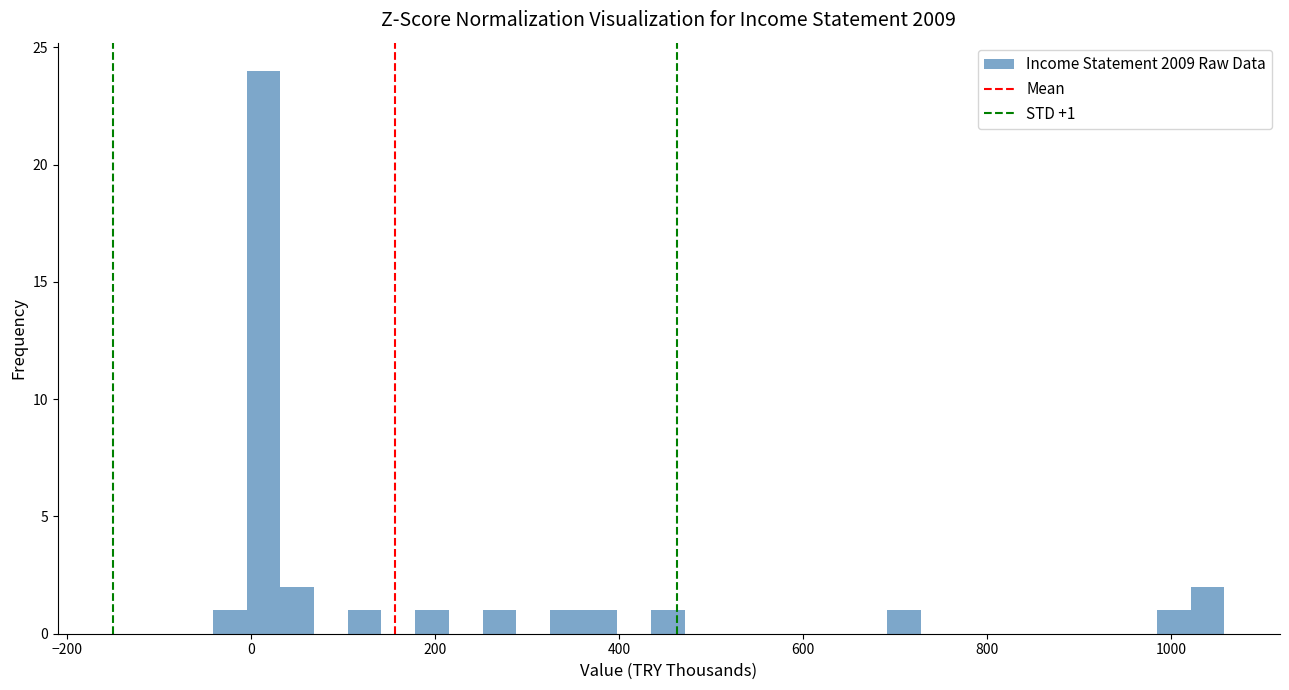

Around what value on the x-axis is the tallest bar? Give the approximate position of its centre, as read against the axis.

20